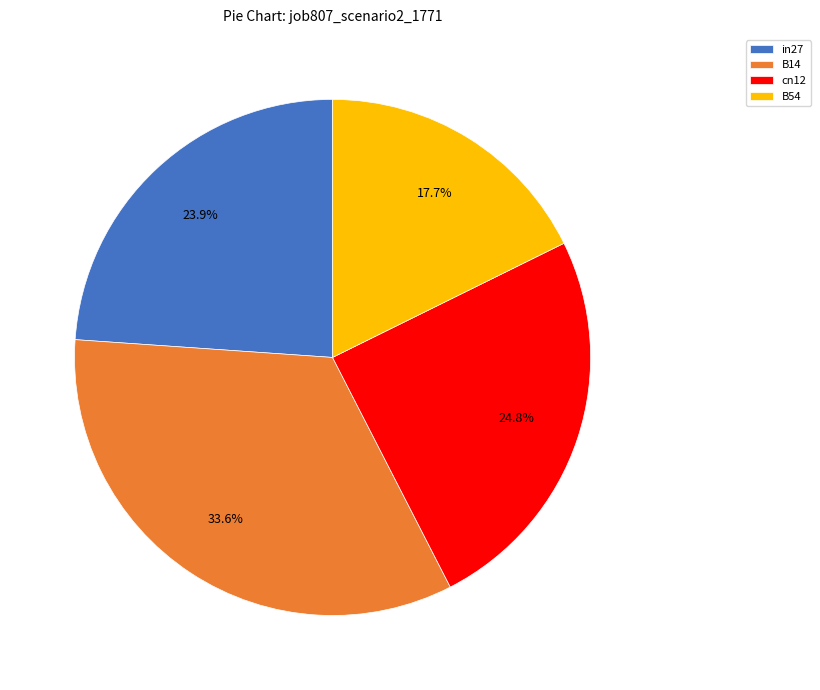

To the nearest percent, what portion does B54 represent?

18%